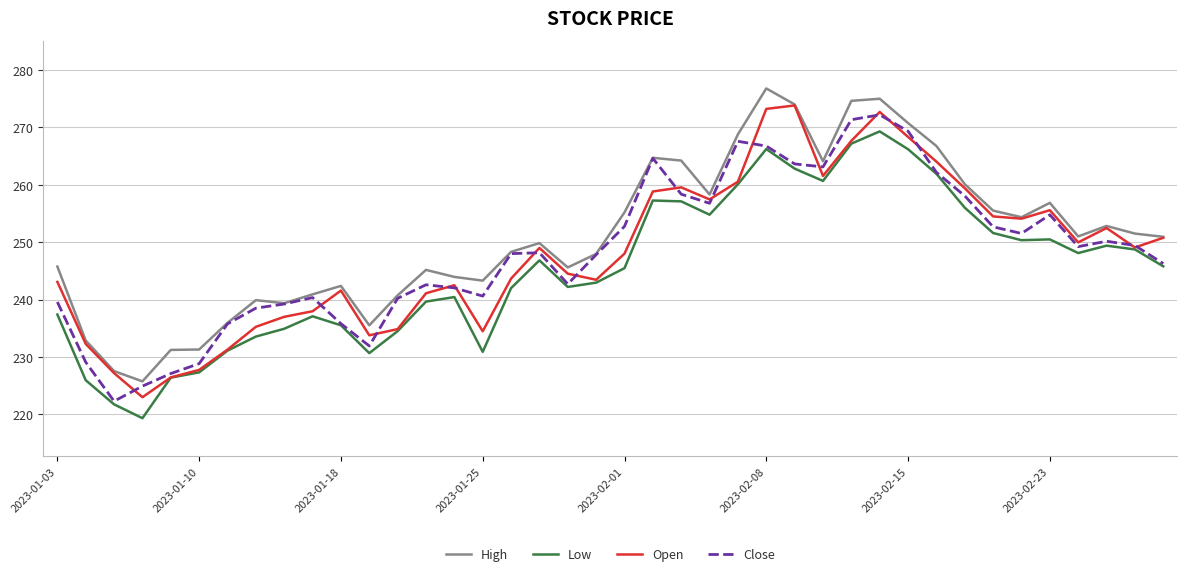

True or false: High and Low intersect in this chart.

False